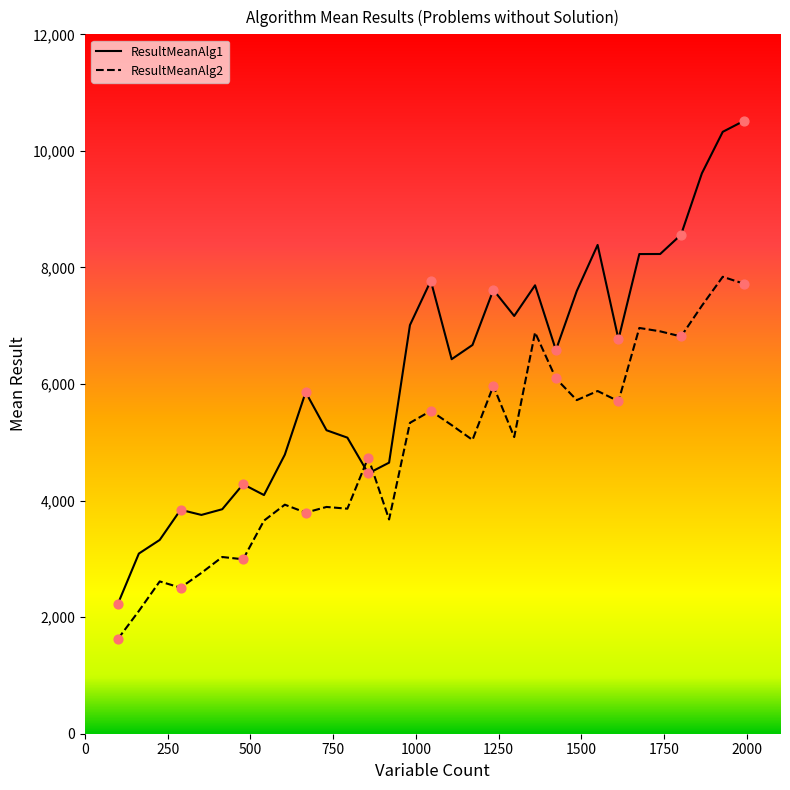

Which series has the largest total across all categories?

ResultMeanAlg1